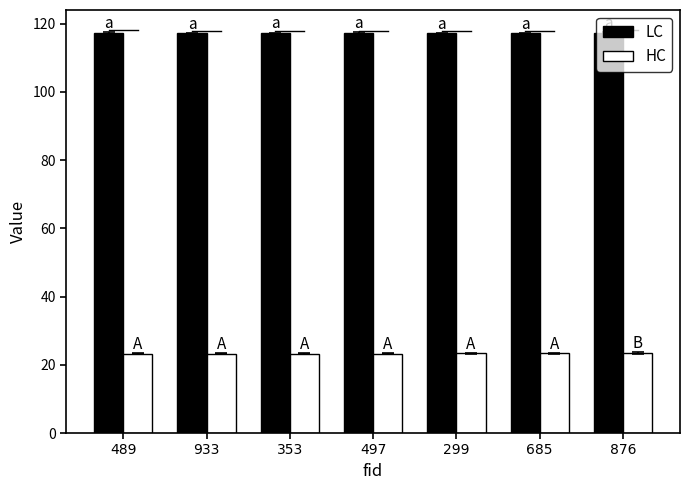

List the series in order of their peak value, lowest first.

HC, LC